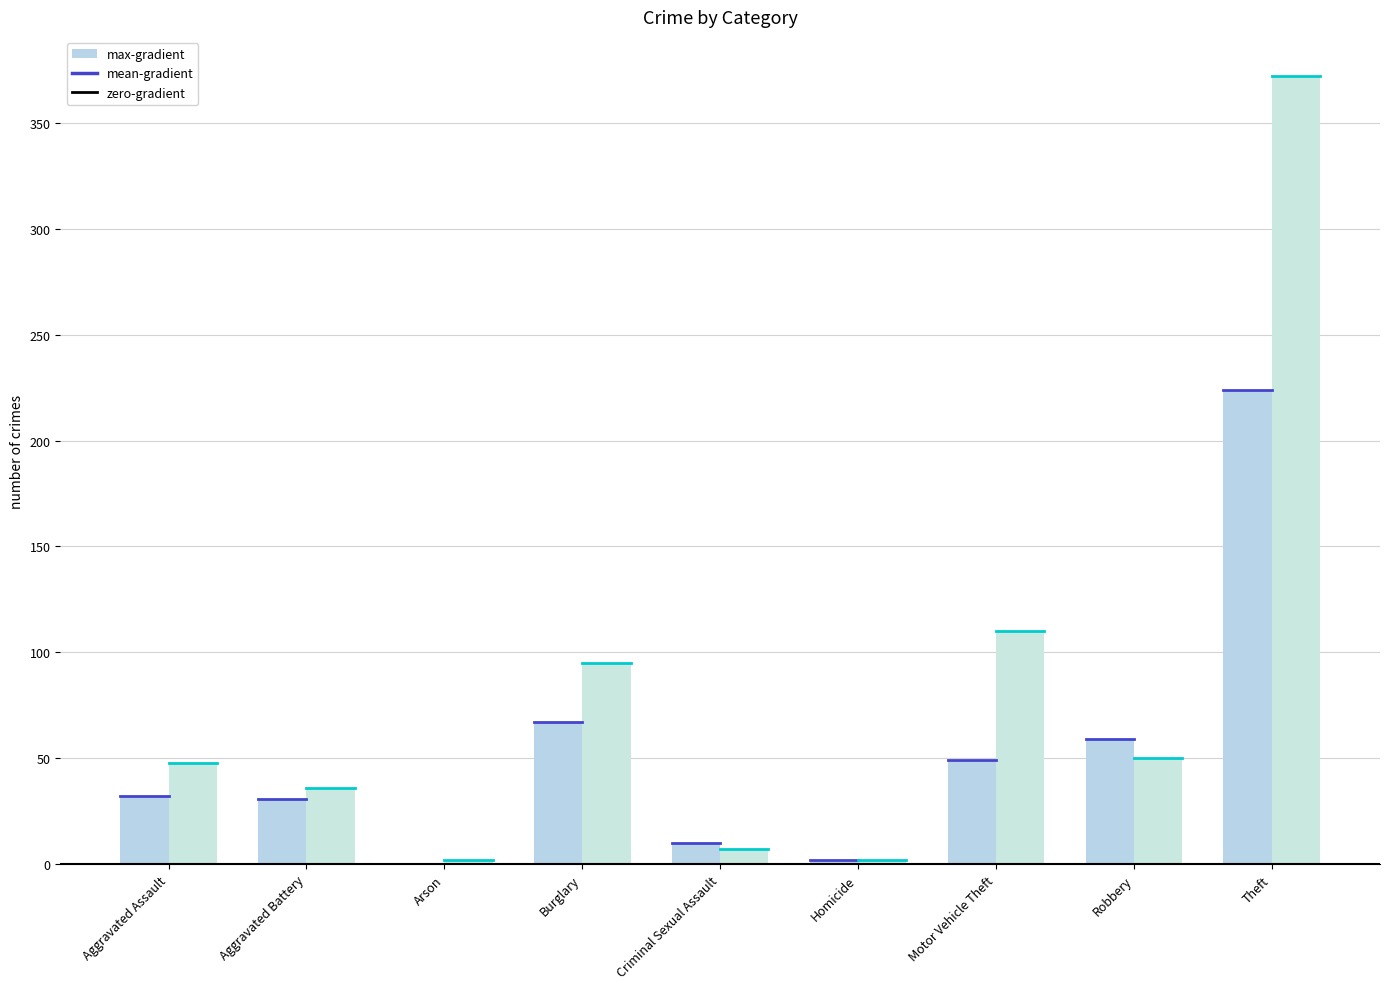

How many data points does each series have?

9